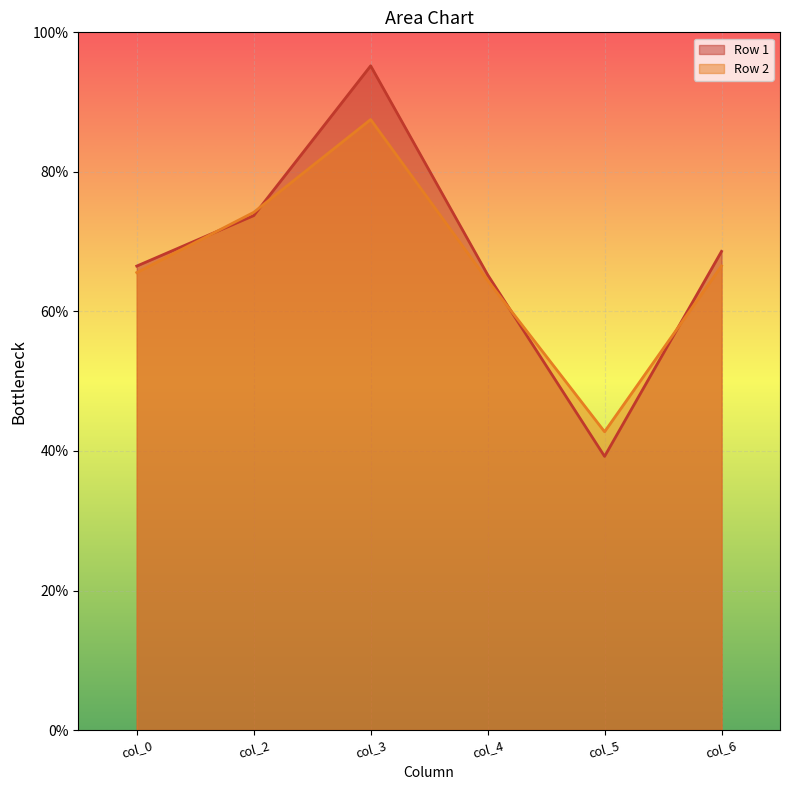

How many times do Row 2 and Row 1 cross each other?

4